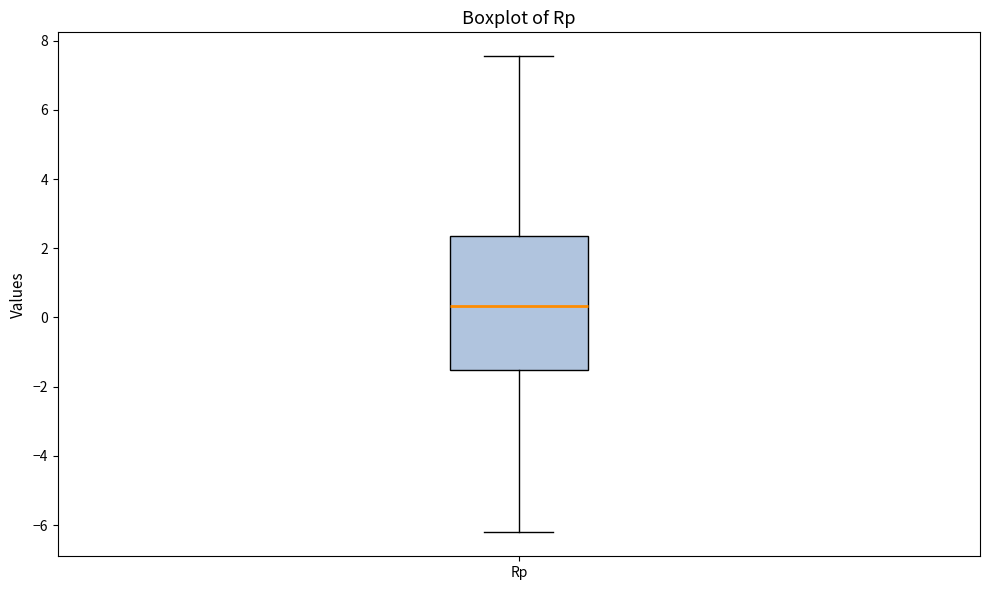

Transcribe this box plot: give where the median line is, the range the box spans, and where the two whiskers end, as read against the y-axis. The values are not printed on the chart, so give them approximately, as read against the axis.

median 0.4, box -1.6 to 2.4, whiskers -6.2 to 7.6